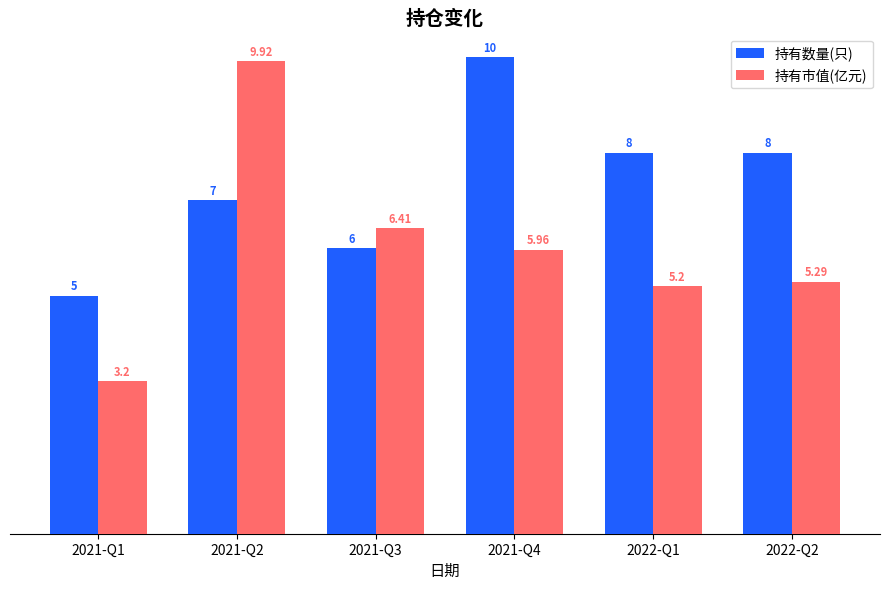

List the series in order of their peak value, lowest first.

持有市值(亿元), 持有数量(只)